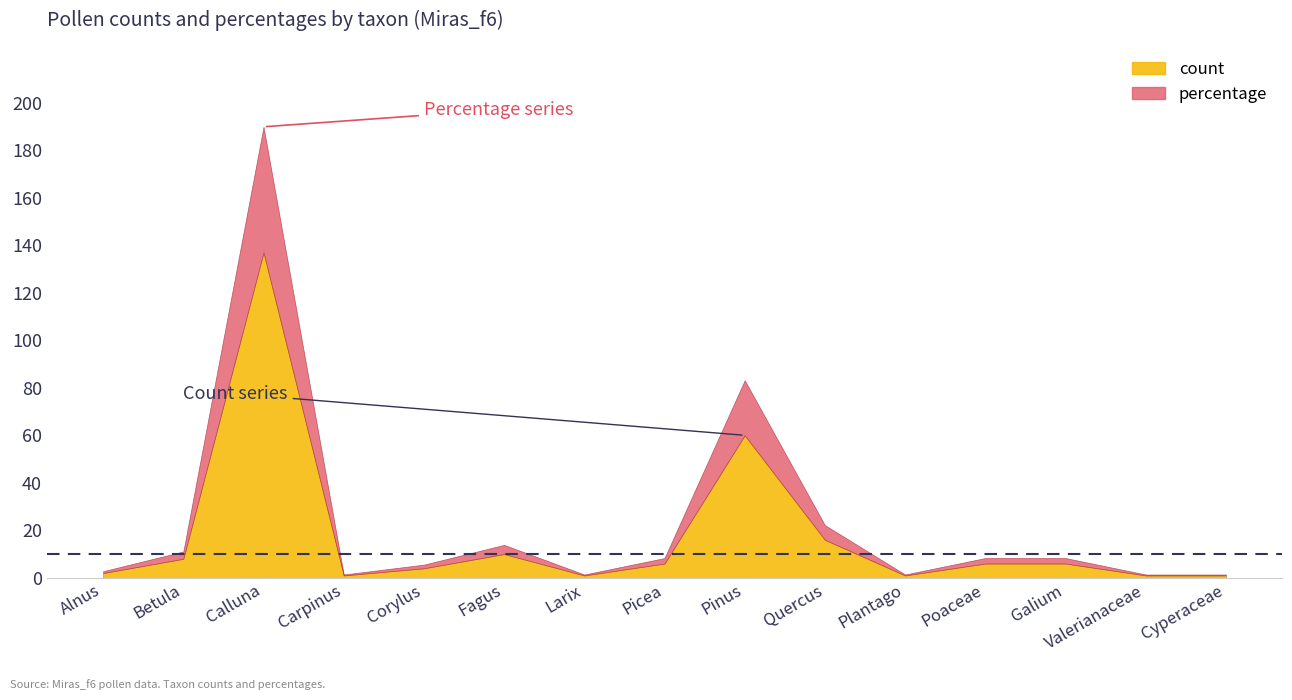

At which category does count reach its first local valley?

Carpinus